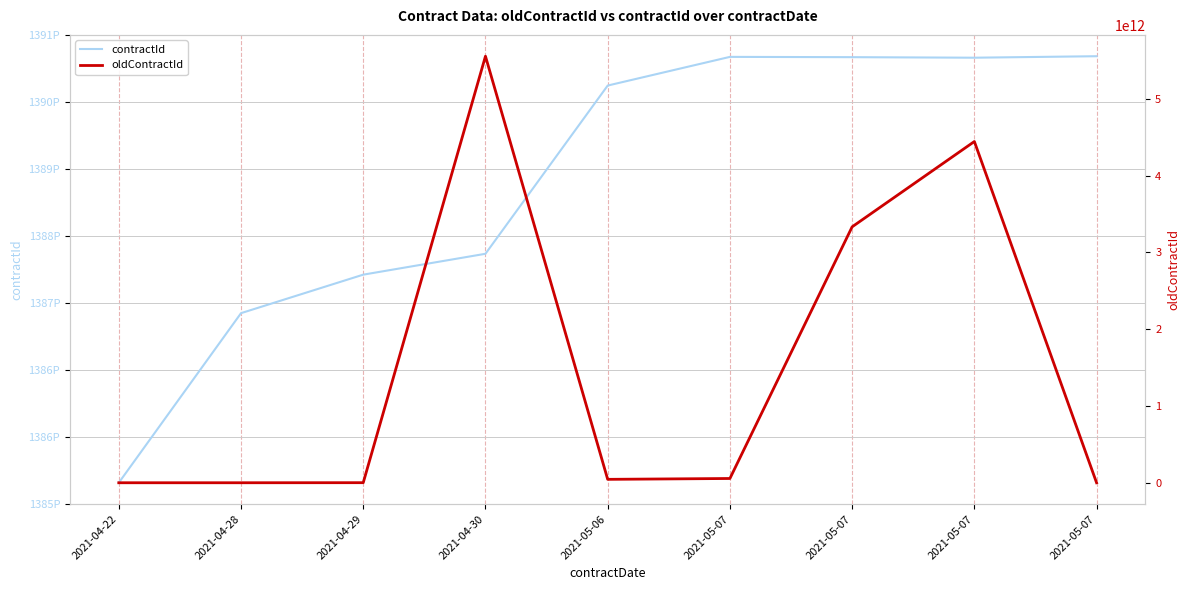

At 2021-04-29, list the series in order from largest to smallest.

contractId, oldContractId